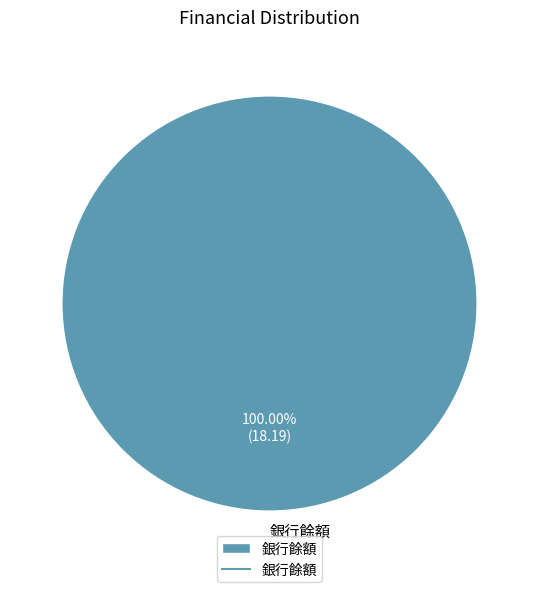

Which slice represents more than half of the pie?

銀行餘額